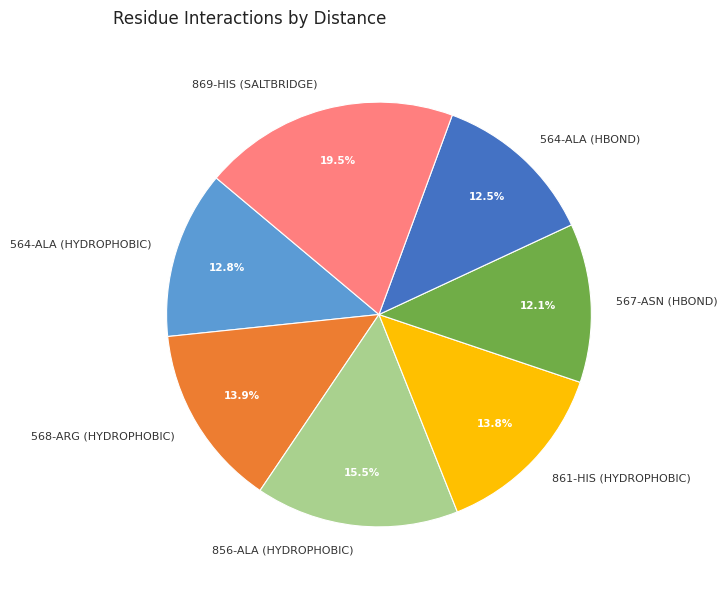

Between 564-ALA (HYDROPHOBIC) and 861-HIS (HYDROPHOBIC), which is larger?

861-HIS (HYDROPHOBIC)